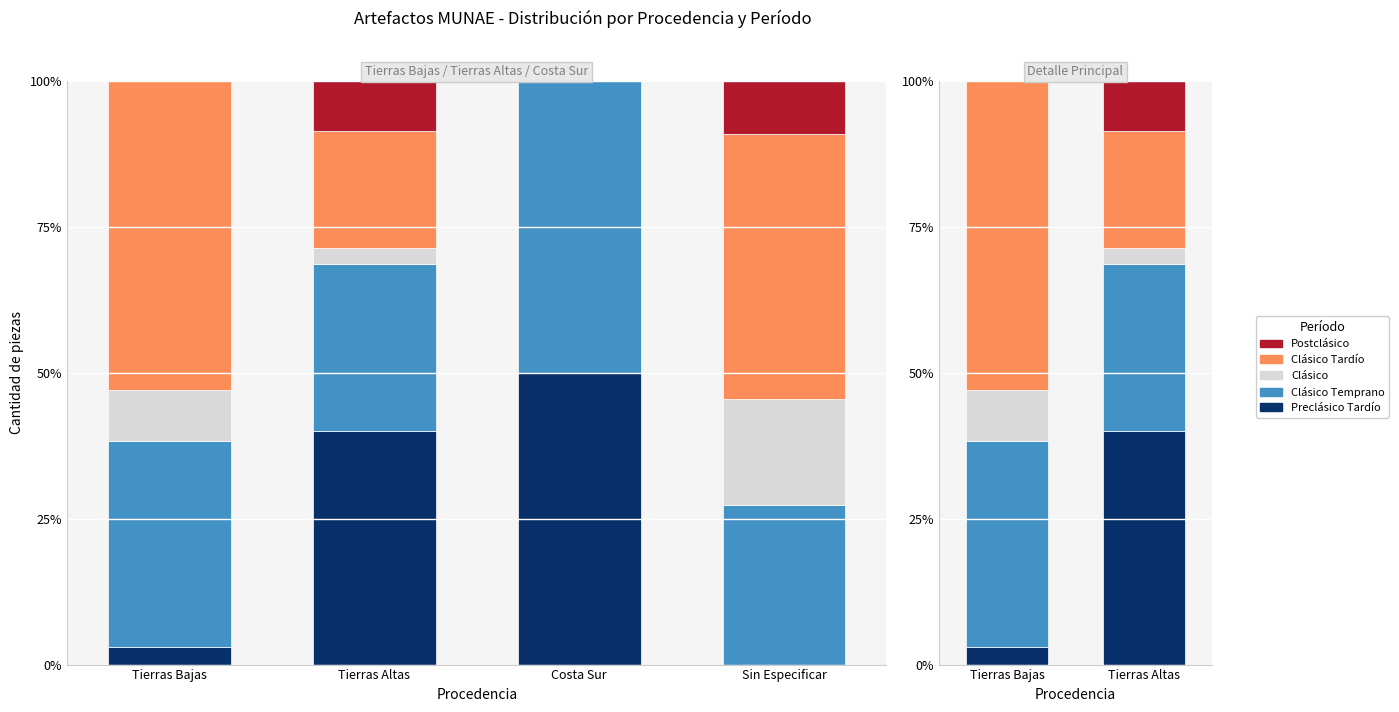

What is the difference between the maximum and minimum values in the Postclásico series?

8.6